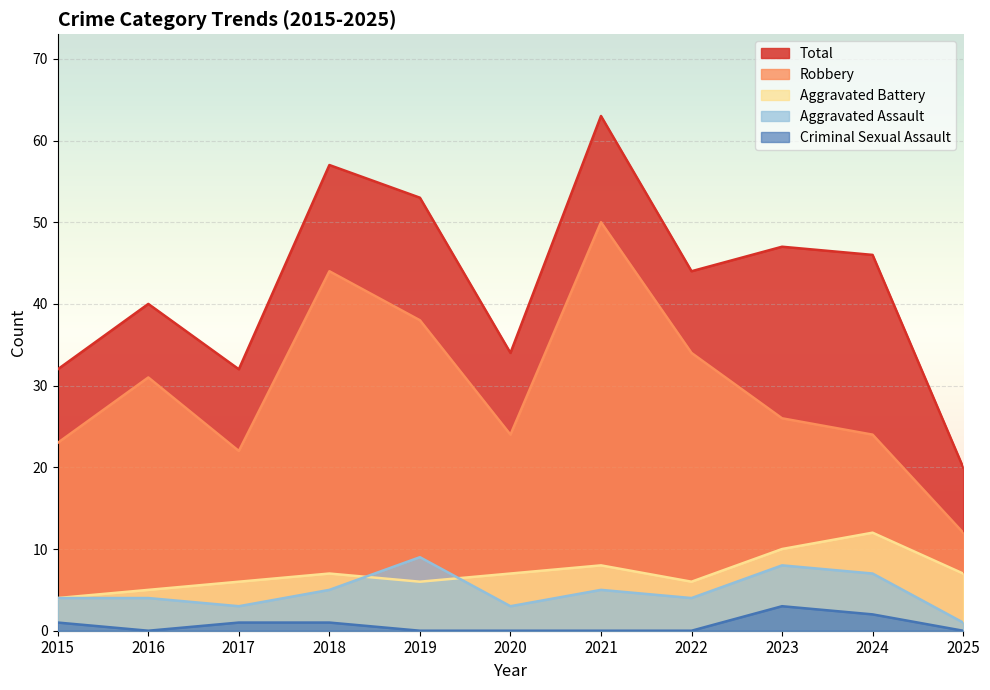

True or false: Criminal Sexual Assault and Aggravated Battery intersect in this chart.

False